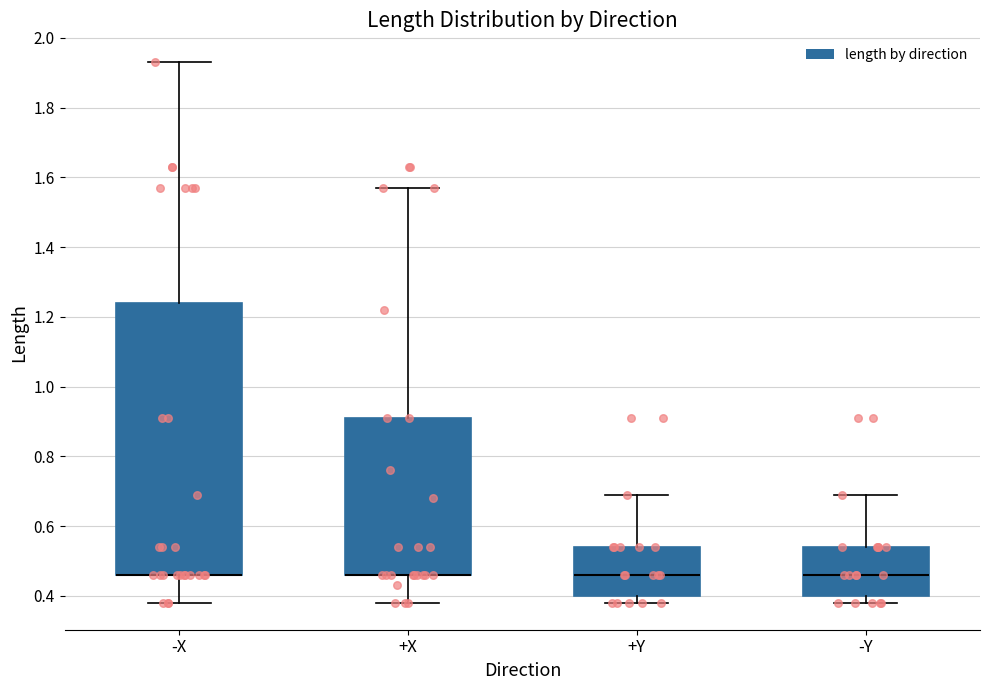

Which box is the tallest, from its lower edge to its upper edge?

-X